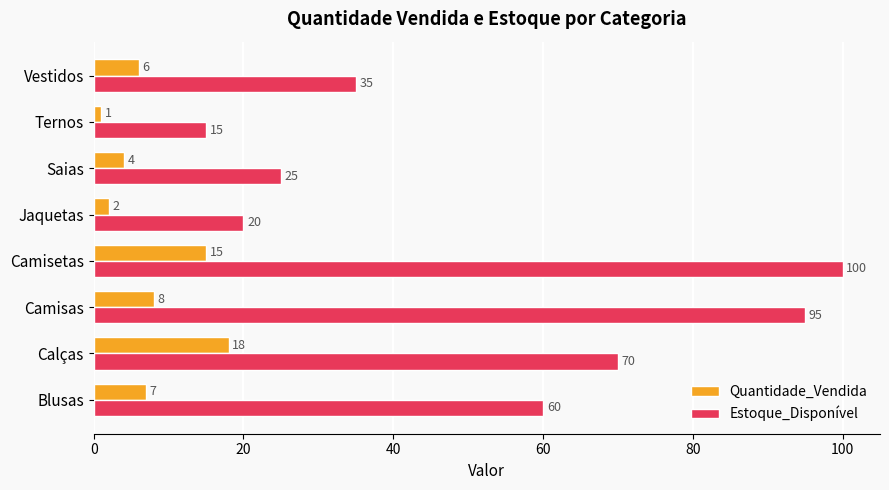

Which category has the highest value across all series?

Camisetas